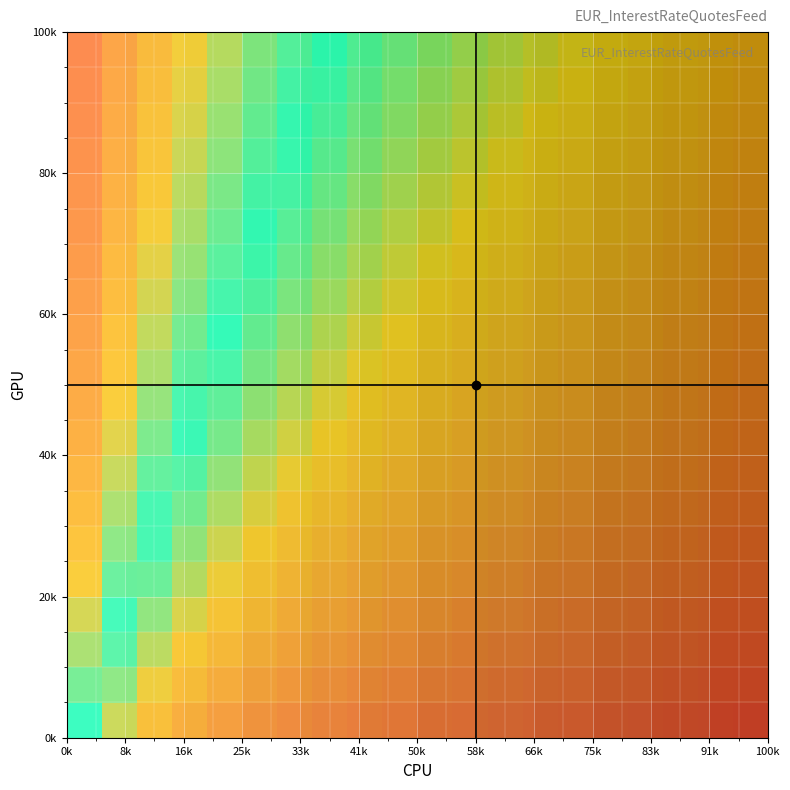

What is the total value across all series at 8?

3.2